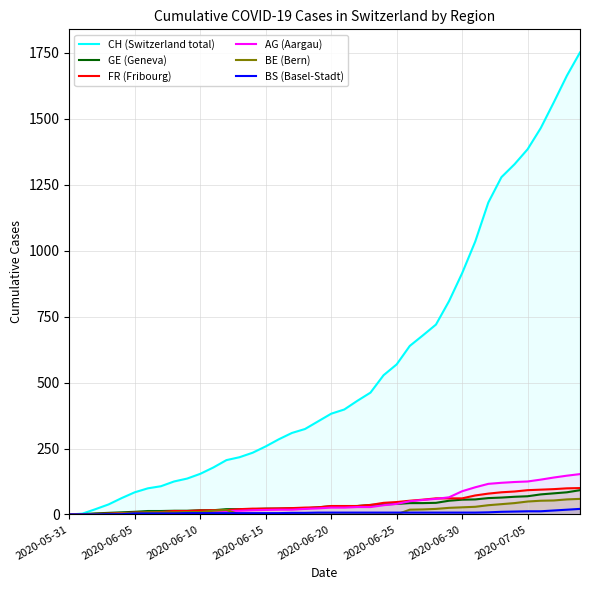

What is the sum of all AG (Aargau) values?

1845